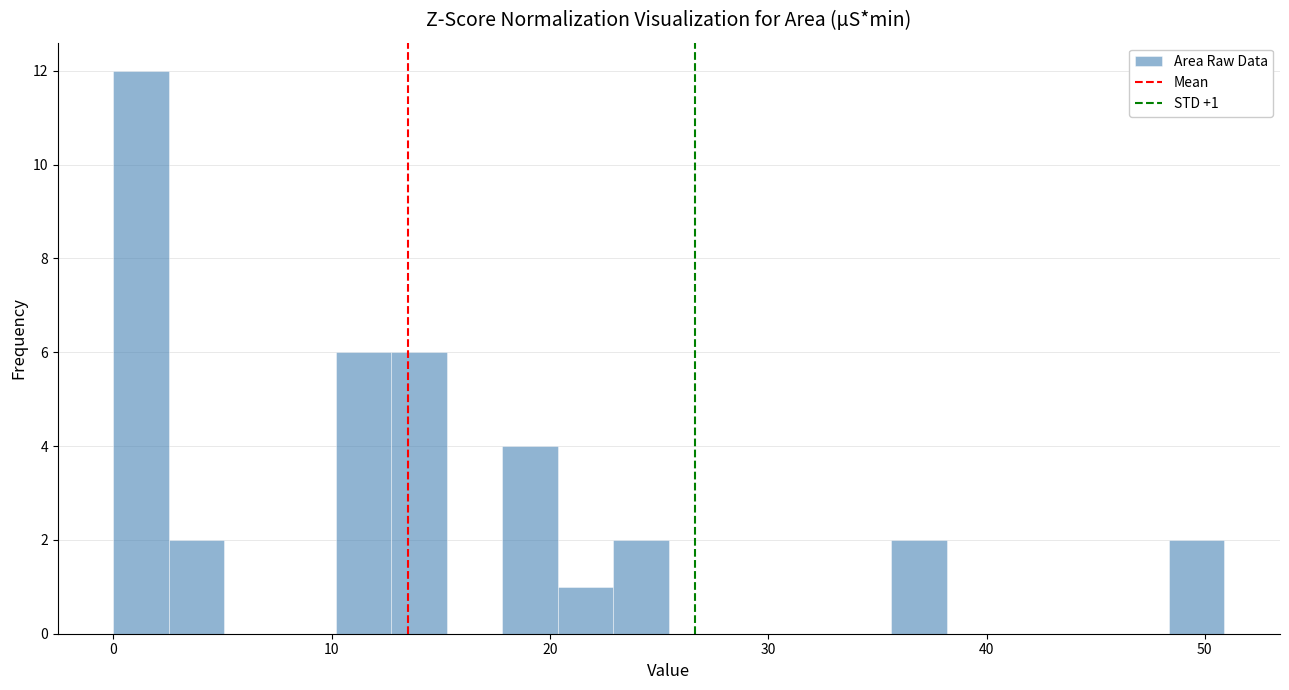

Read against the x-axis, roughly where is the centre of the tallest bar?

1